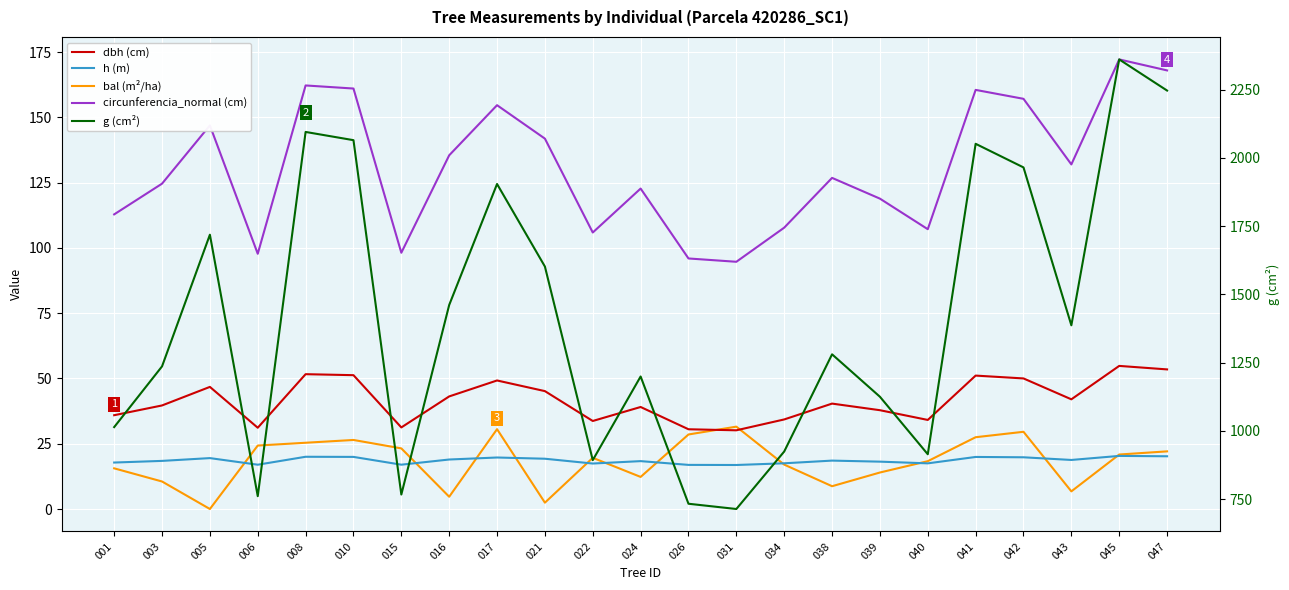

Read the h (m) value at 026.

16.9